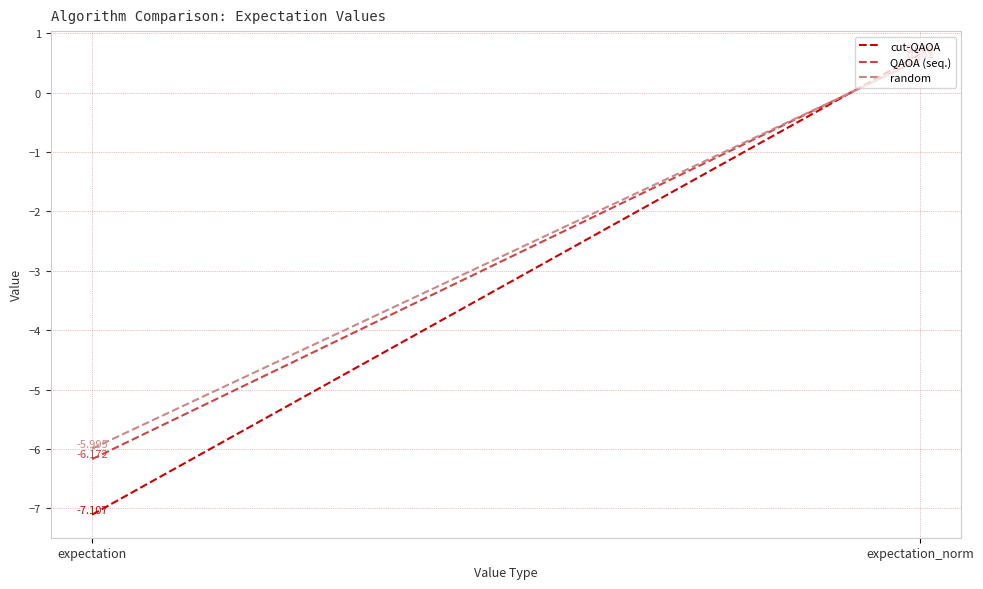

The QAOA (seq.) series shows -6.2 at expectation. True or false?

True